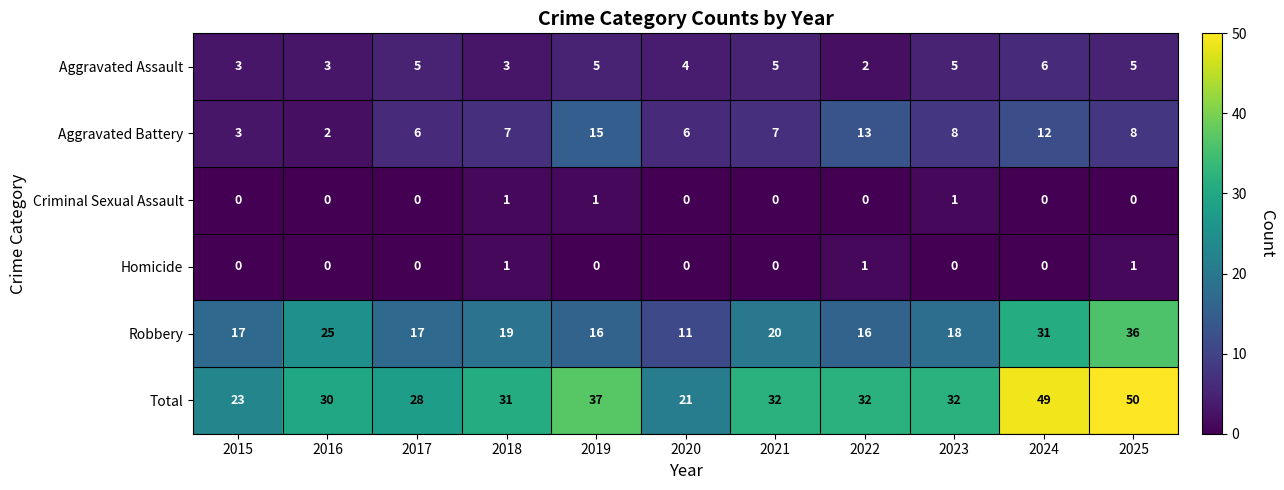

How many distinct data groups are displayed?

6